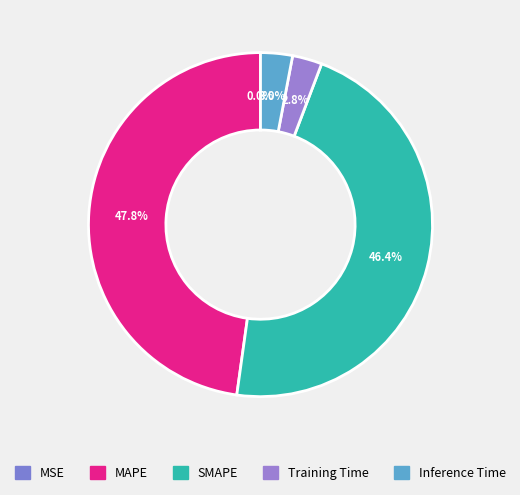

Is MAPE the majority of the pie?

No